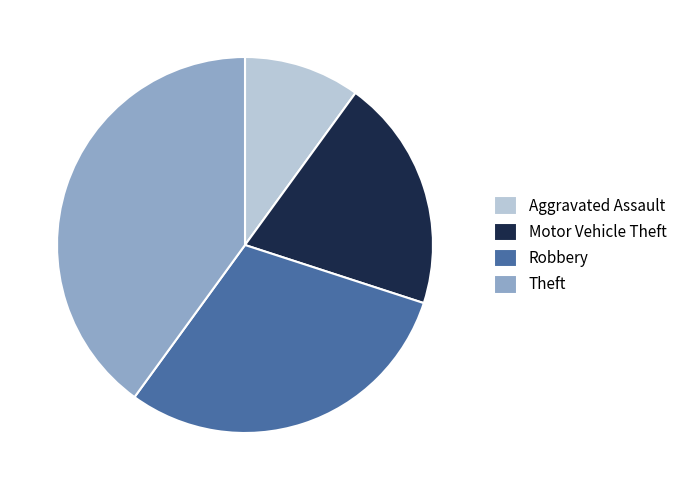

Approximately how many times larger is the value at Robbery compared to Aggravated Assault?

3.0